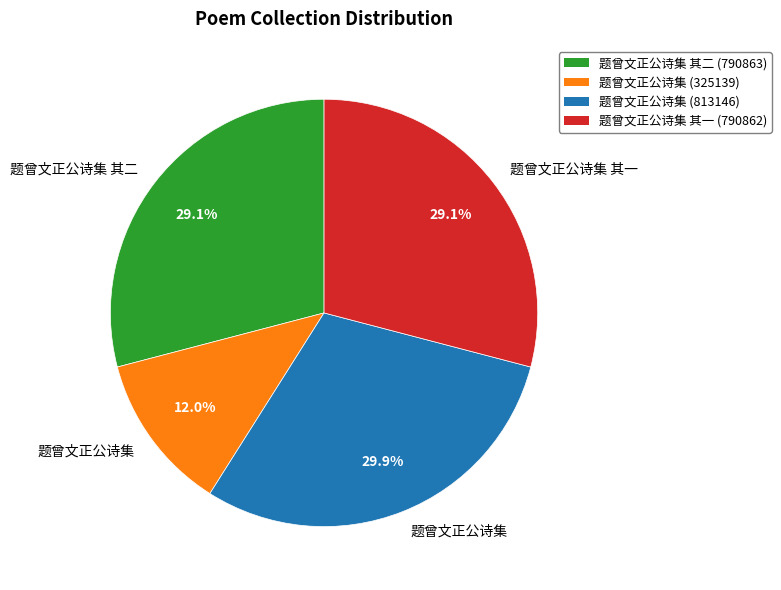

Is there a majority slice in this chart?

No